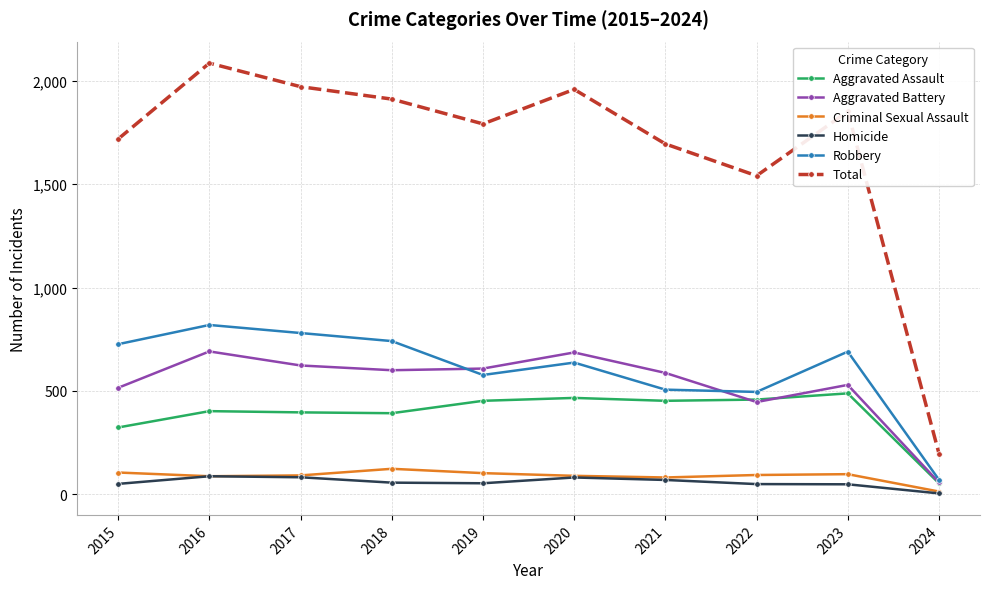

True or false: Total and Aggravated Battery cross at least once.

False